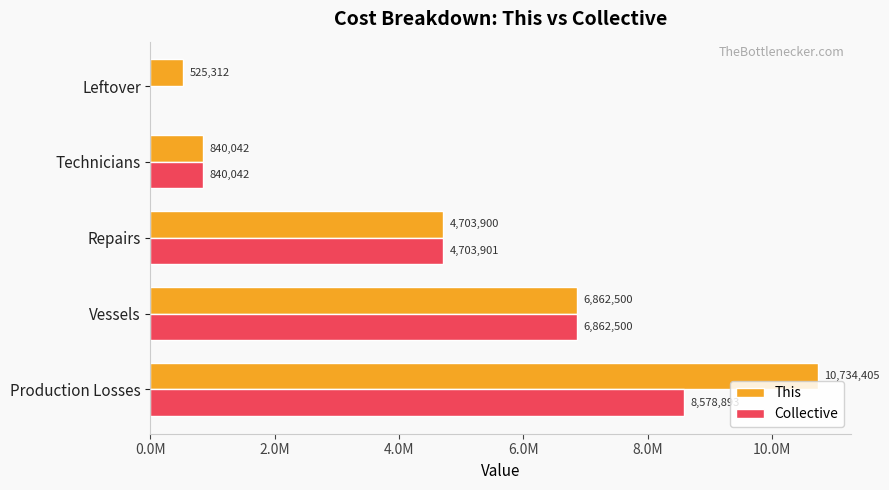

List the series in order of their peak value, highest first.

This, Collective